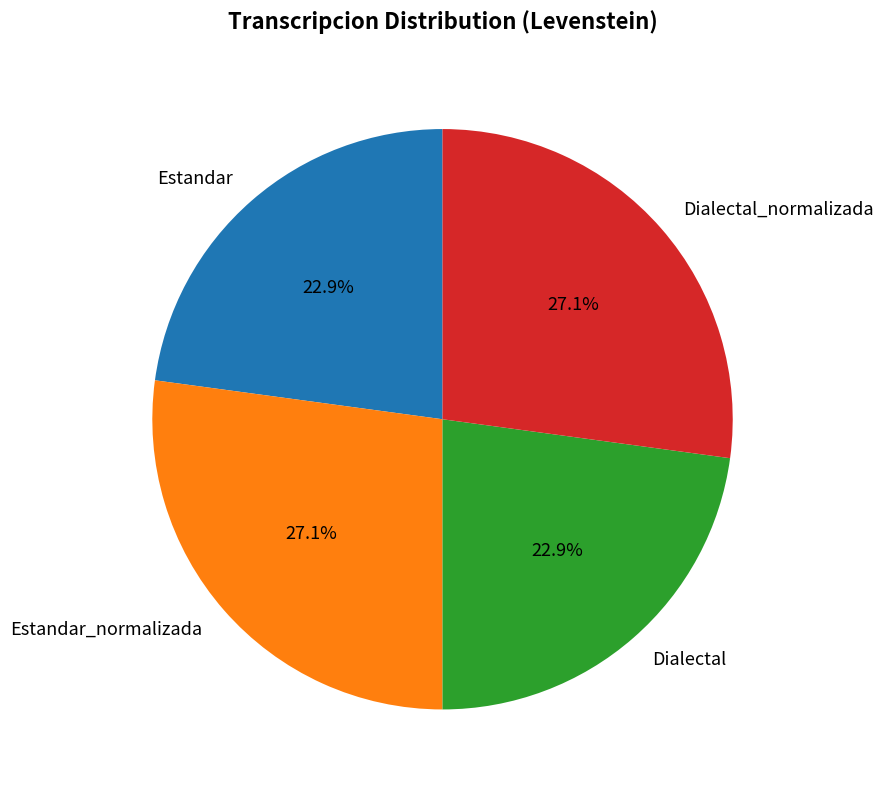

To the nearest percent, what portion does Dialectal represent?

23%